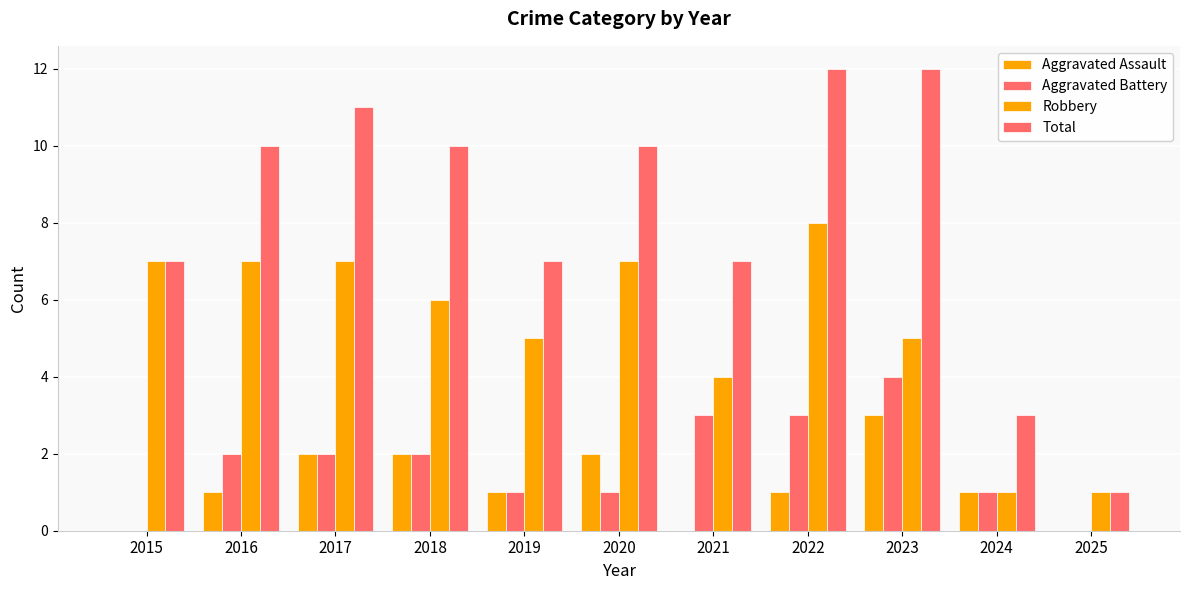

Rank the categories by Aggravated Assault value from highest to lowest.

2023, 2017, 2018, 2020, 2016, 2019, 2022, 2024, 2015, 2021, 2025